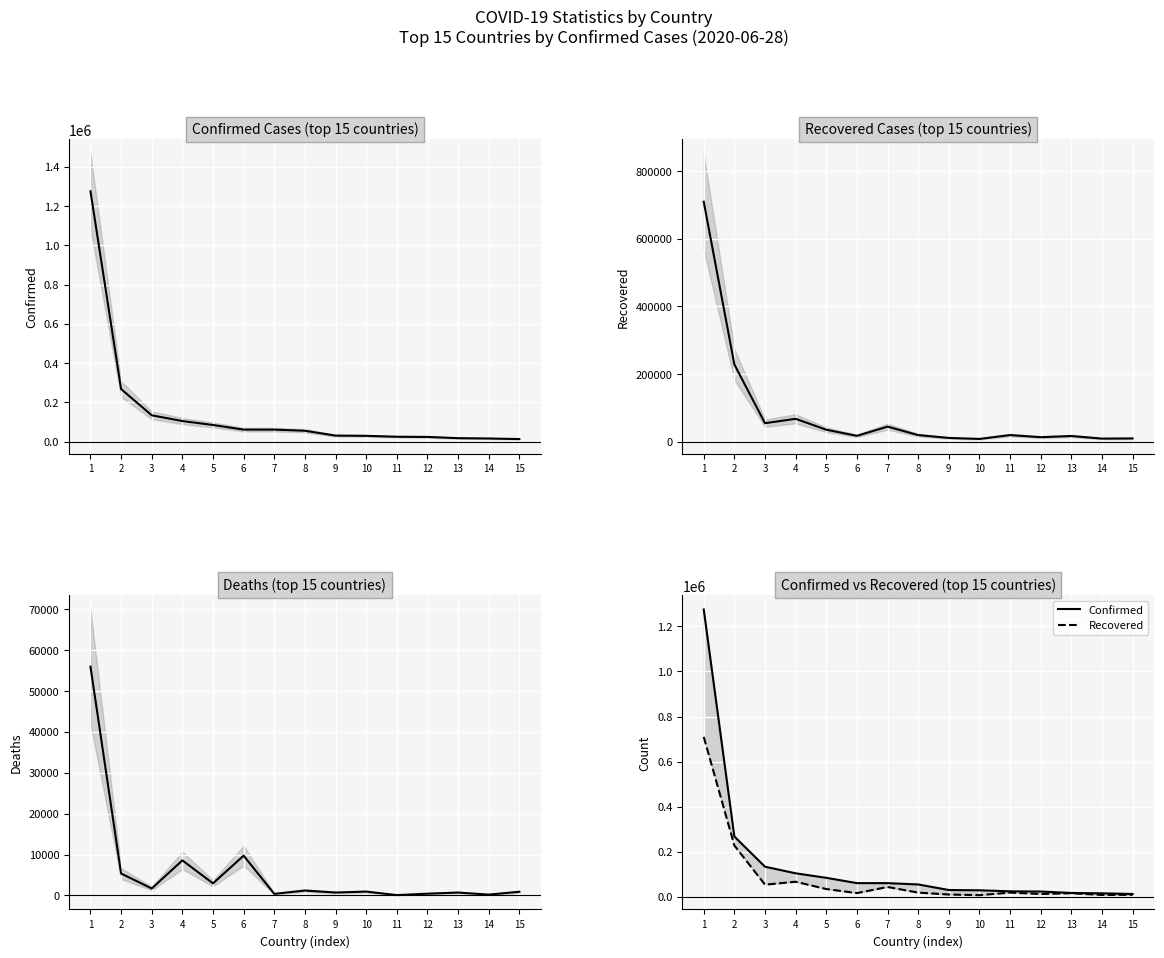

Between 7 and 10, which is larger?

7